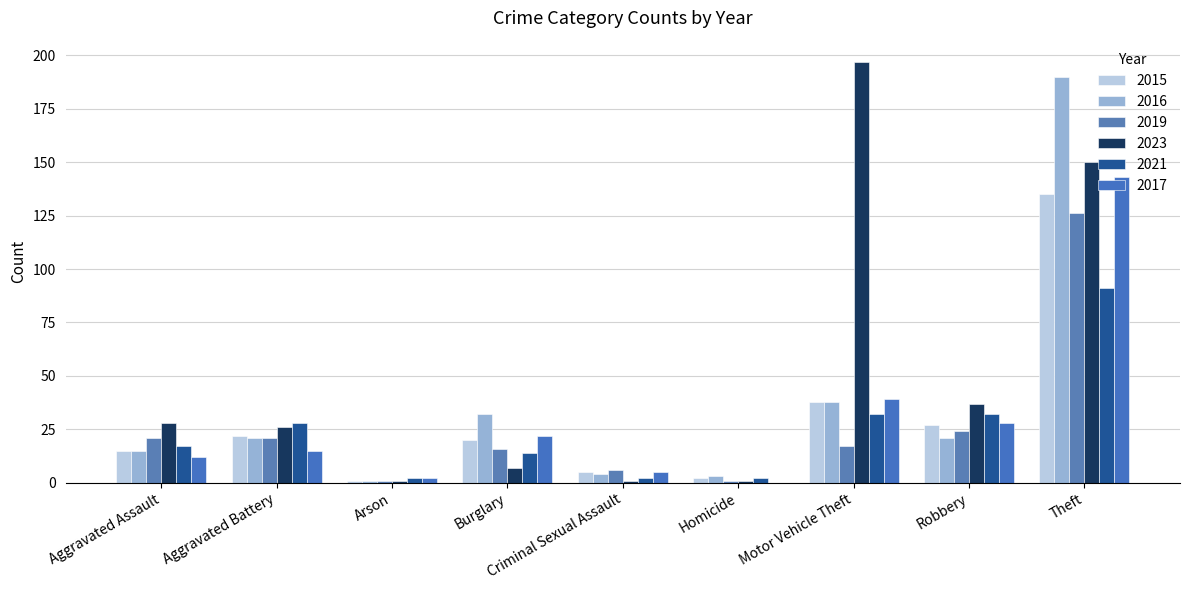

What is the label of the 7th bar from the right?

Arson